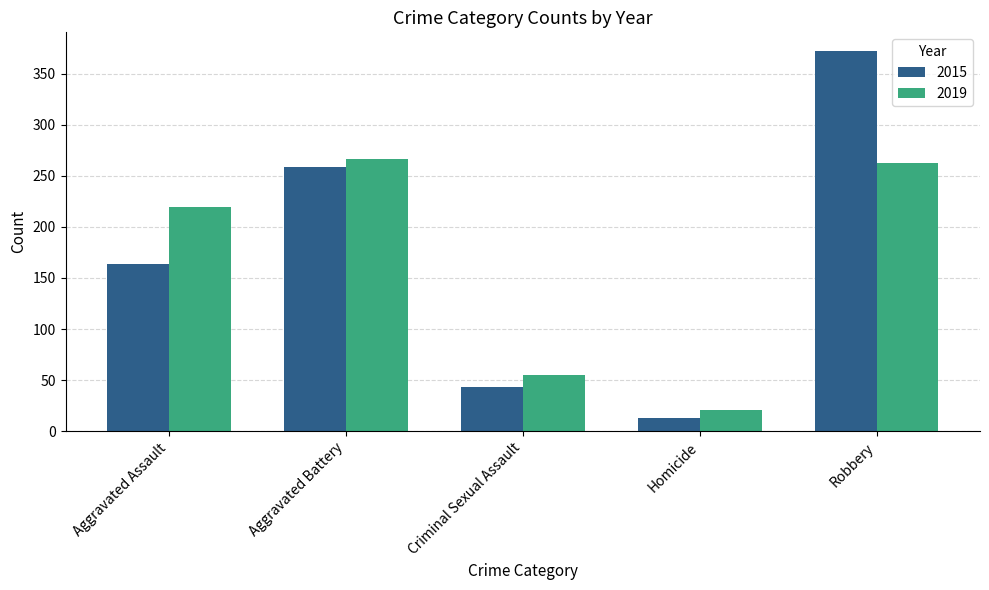

How many distinct data groups are displayed?

2